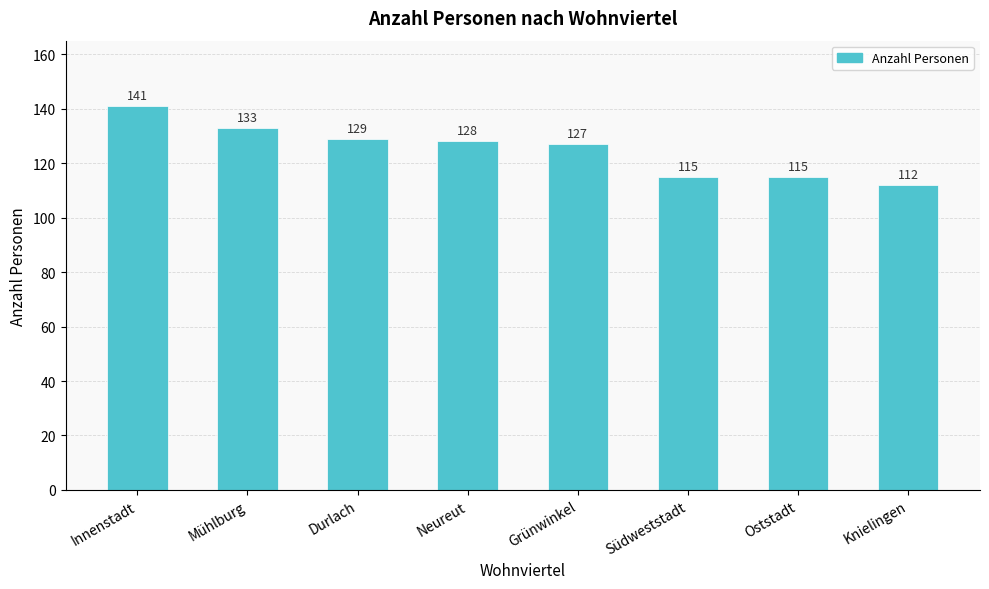

What is the label of the 3rd bar from the right?

Südweststadt